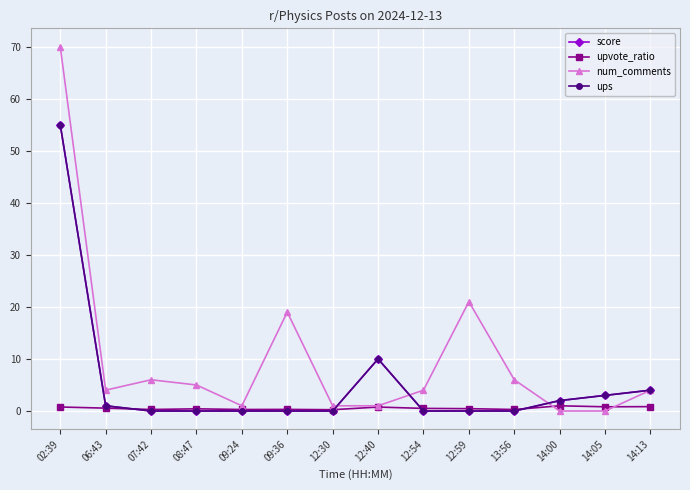

Which category has the highest value across all series?

02:39